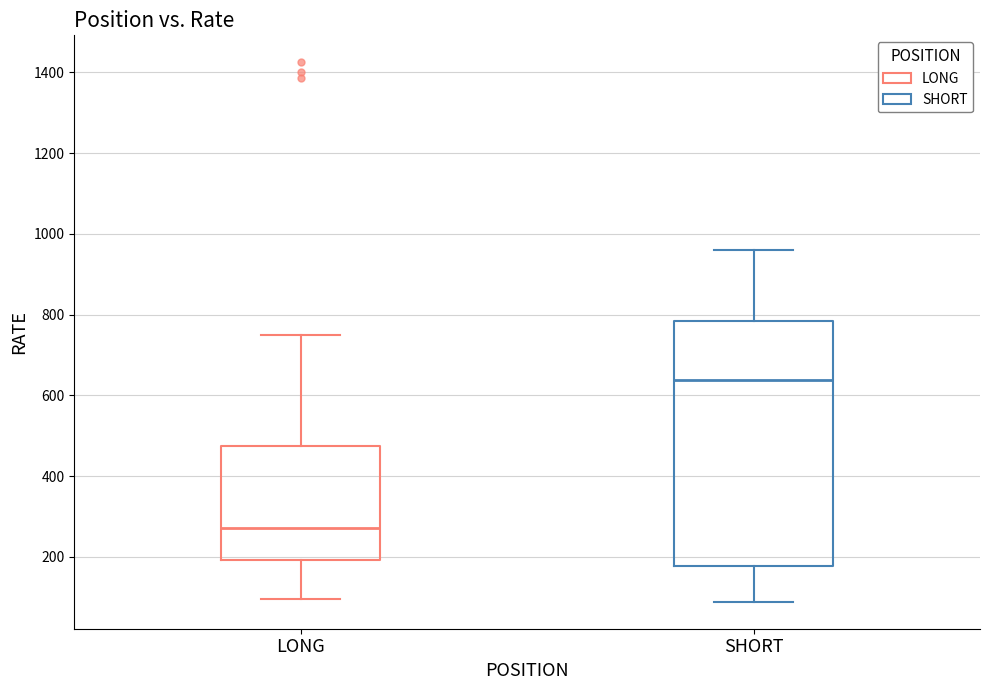

Reading left to right, transcribe this box plot: for each box, give where its median line is, the range the box spans, and where its two whiskers end, as read against the y-axis. The values are not printed on the chart, so give them approximately, as read against the axis.

LONG: median 280, box 200 to 480, whiskers 100 to 760
SHORT: median 640, box 180 to 780, whiskers 80 to 960